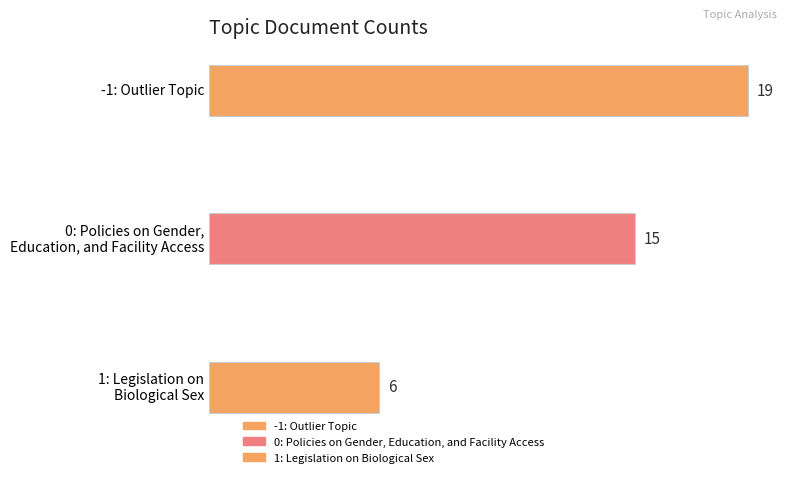

Approximately how many times larger is the value at 1: Legislation on
Biological Sex compared to -1: Outlier Topic?

0.3